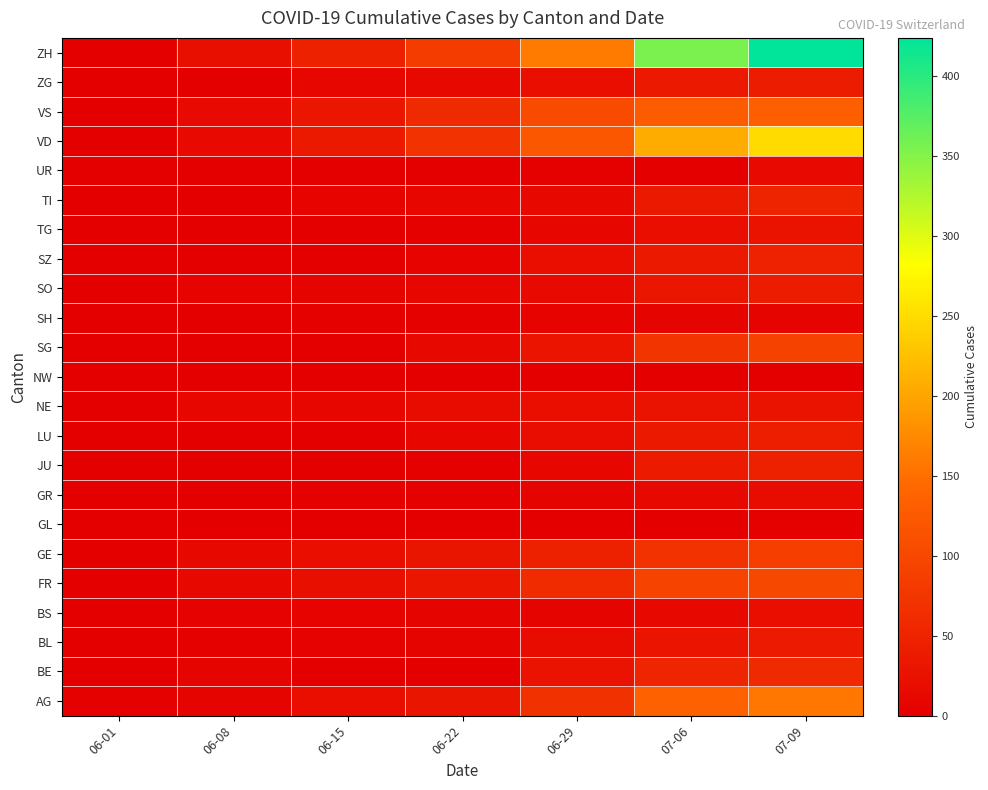

At which category is the sum across all series the highest?

07-09